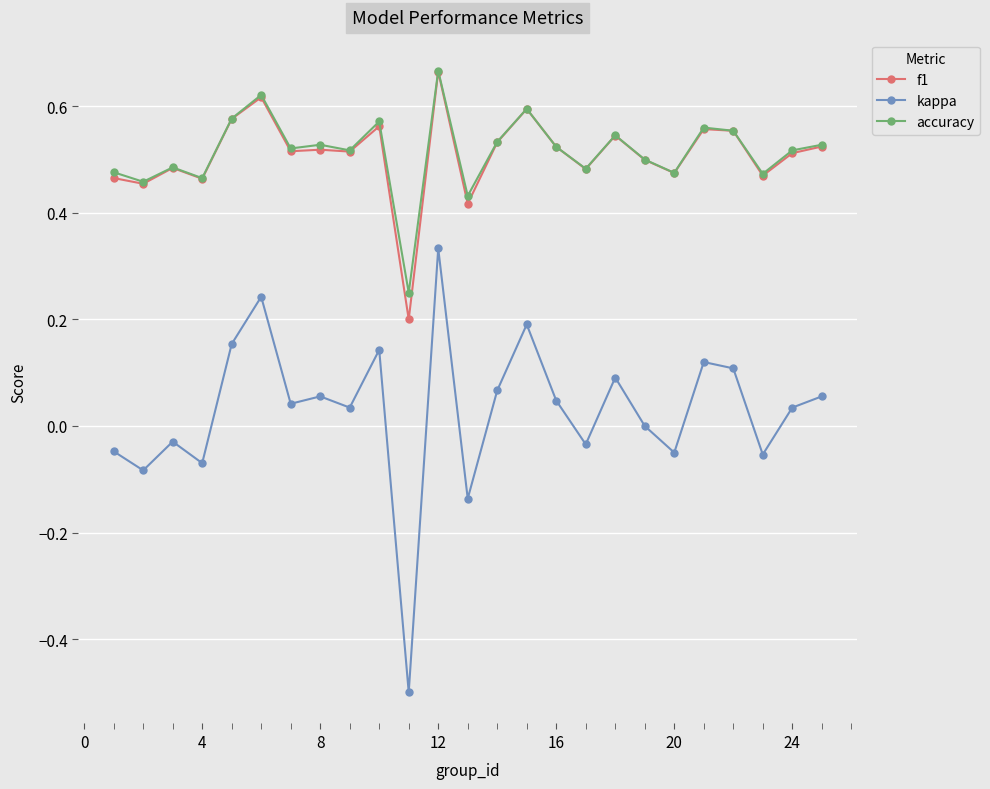

What is the minimum value for kappa?

-0.5